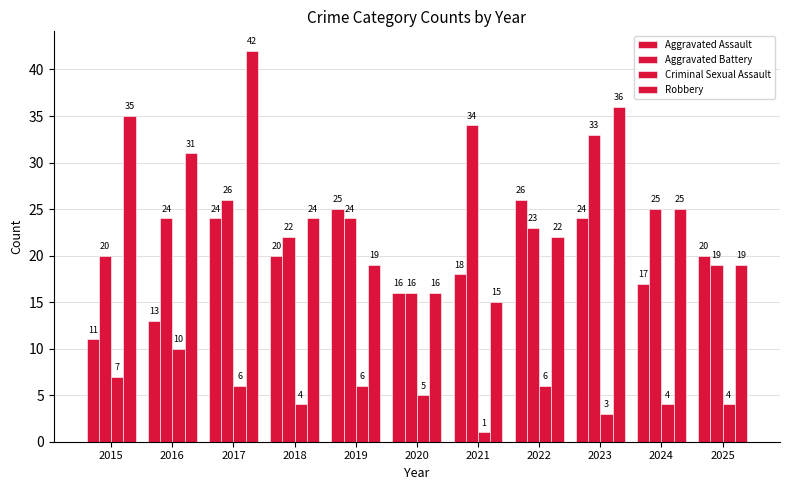

Reading left to right, extract all data points from this chart.

Aggravated Assault: 2015=11	2016=13	2017=24	2018=20	2019=25	2020=16	2021=18	2022=26	2023=24	2024=17	2025=20
Aggravated Battery: 2015=20	2016=24	2017=26	2018=22	2019=24	2020=16	2021=34	2022=23	2023=33	2024=25	2025=19
Criminal Sexual Assault: 2015=7	2016=10	2017=6	2018=4	2019=6	2020=5	2021=1	2022=6	2023=3	2024=4	2025=4
Robbery: 2015=35	2016=31	2017=42	2018=24	2019=19	2020=16	2021=15	2022=22	2023=36	2024=25	2025=19